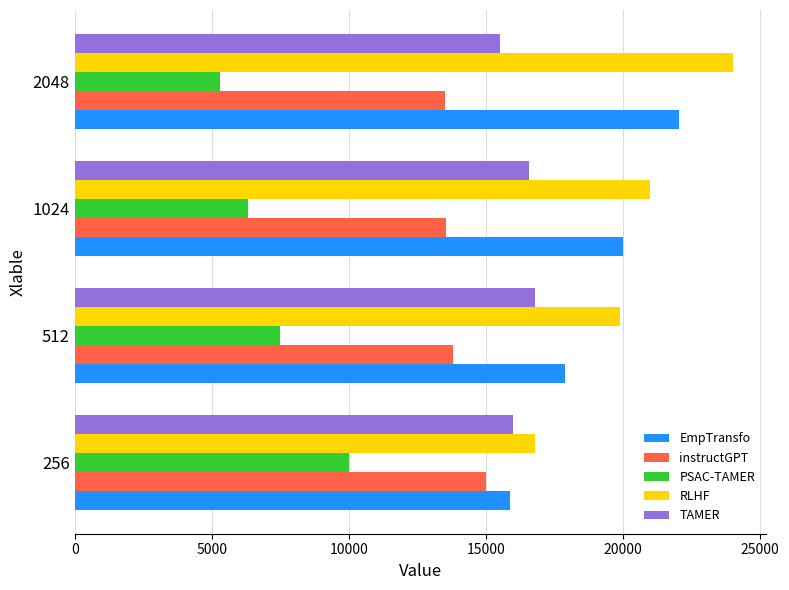

What is the minimum value for RLHF?

16800